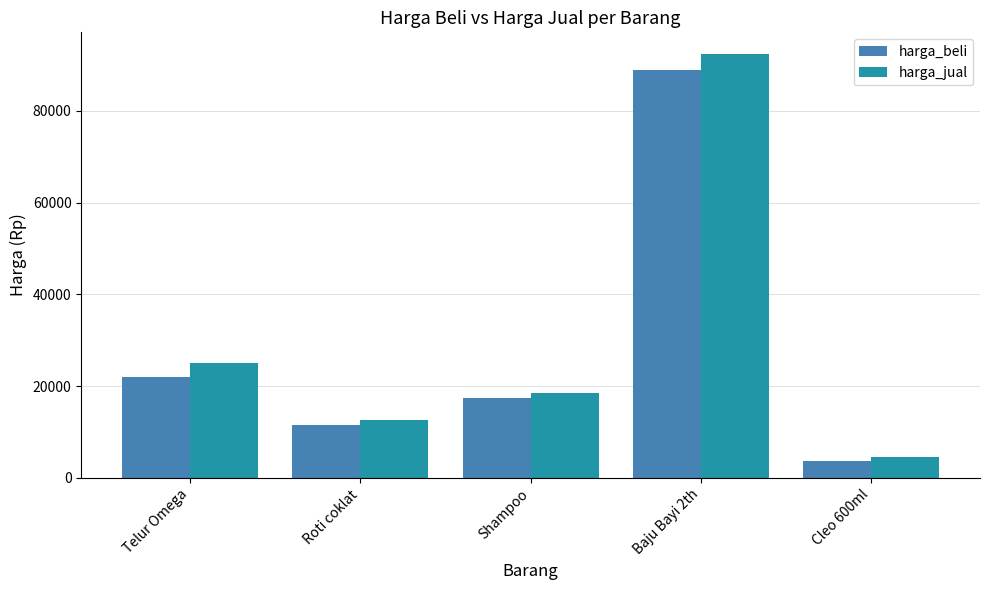

What is the difference between the second highest and minimum values in the harga_beli series?

18250